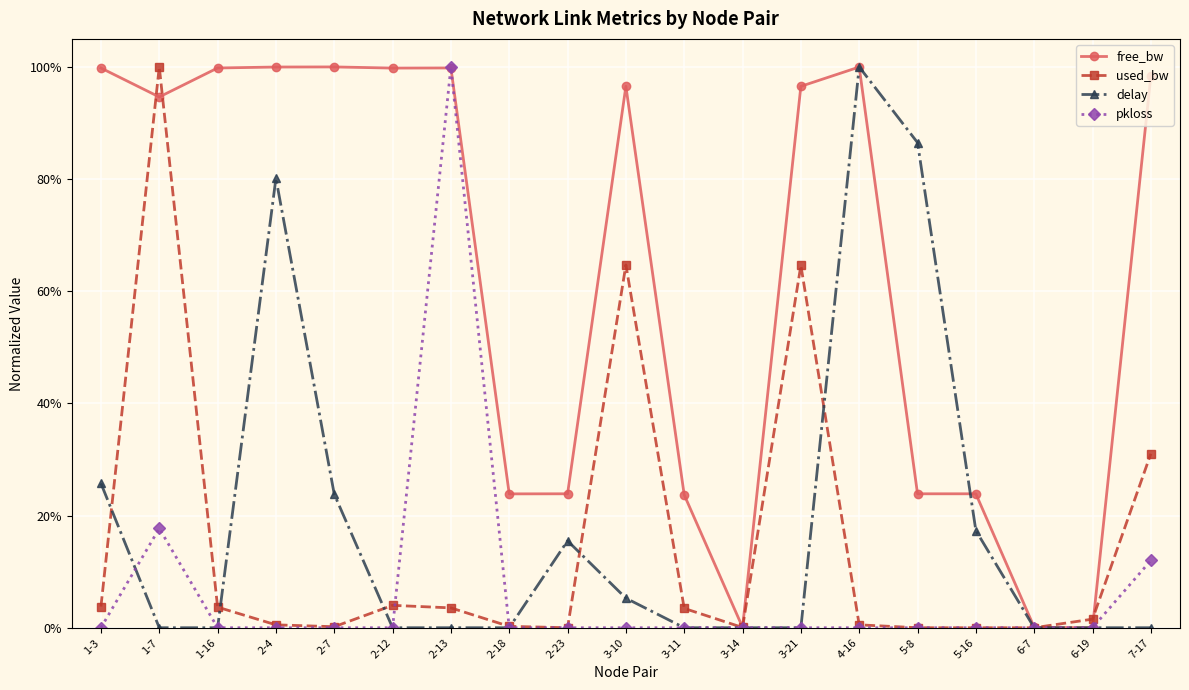

Reading right to left, transcribe all the data shown in this chart.

free_bw: 1.0	0.0	0.0	0.2	0.2	1.0	1.0	0.0	0.2	1.0	0.2	0.2	1.0	1.0	1.0	1.0	1.0	0.9	1.0
used_bw: 0.3	0.0	0.0	0.0	0.0	0.0	0.6	0.0	0.0	0.6	0.0	0.0	0.0	0.0	0.0	0.0	0.0	1.0	0.0
delay: 0.0	0.0	0.0	0.2	0.9	1.0	0.0	0.0	0.0	0.1	0.2	0.0	0.0	0.0	0.2	0.8	0.0	0.0	0.3
pkloss: 0.1	0.0	0.0	0.0	0.0	0.0	0.0	0.0	0.0	0.0	0.0	0.0	1.0	0.0	0.0	0.0	0.0	0.2	0.0